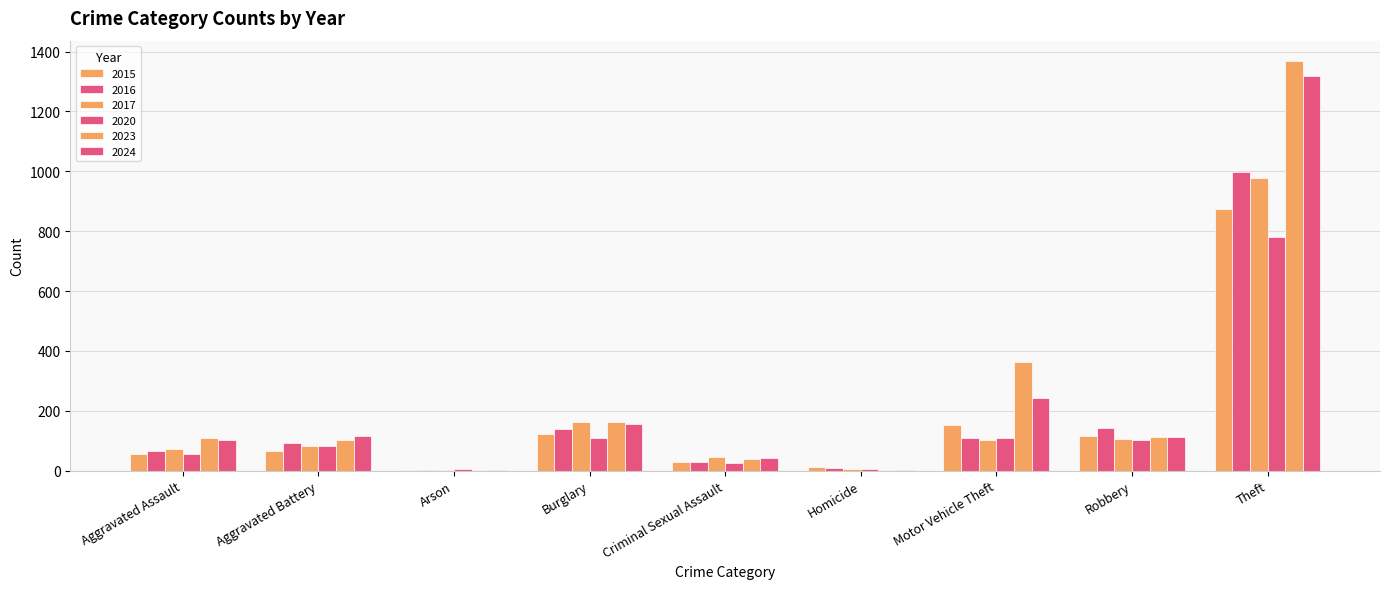

What is the value of the 2024 bar at the 4th from the left?

157